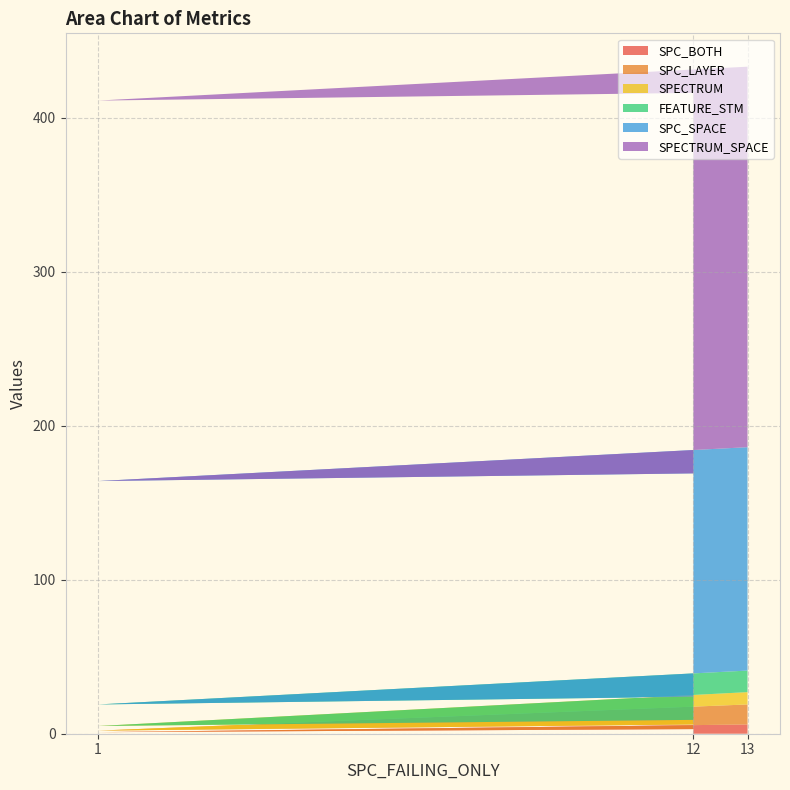

Reading right to left, list all the values displayed in this chart.

SPC_BOTH: 3	1	6
SPC_LAYER: 3	1	13
SPECTRUM: 3	3	8
FEATURE_STM: 15	14	14
SPC_SPACE: 145	145	145
SPECTRUM_SPACE: 247	247	247